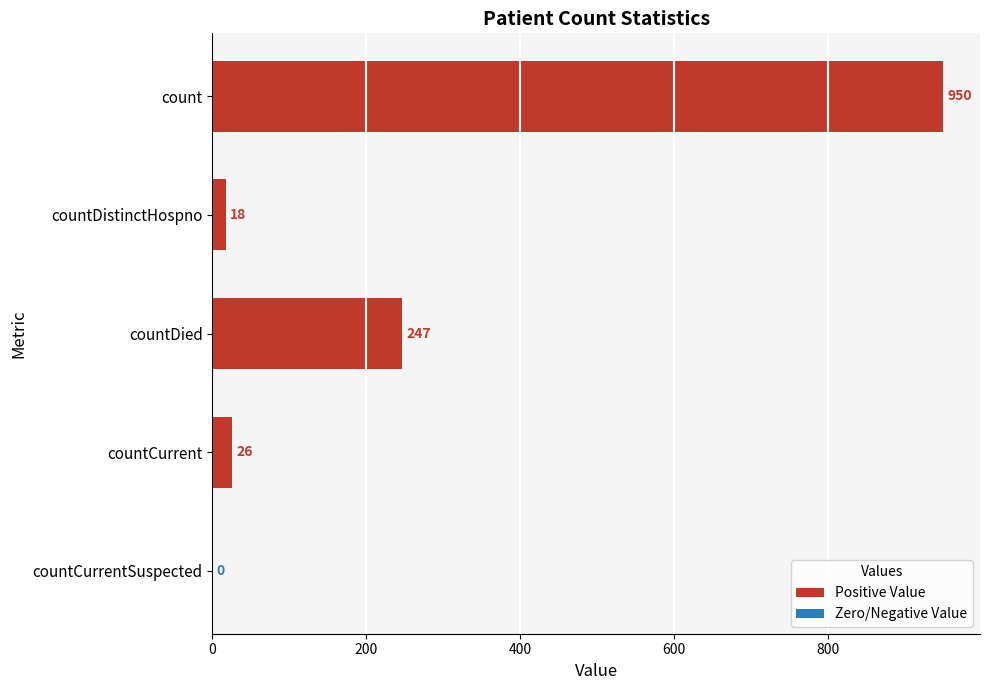

The chart shows a value of -429 at countCurrentSuspected. True or false?

False